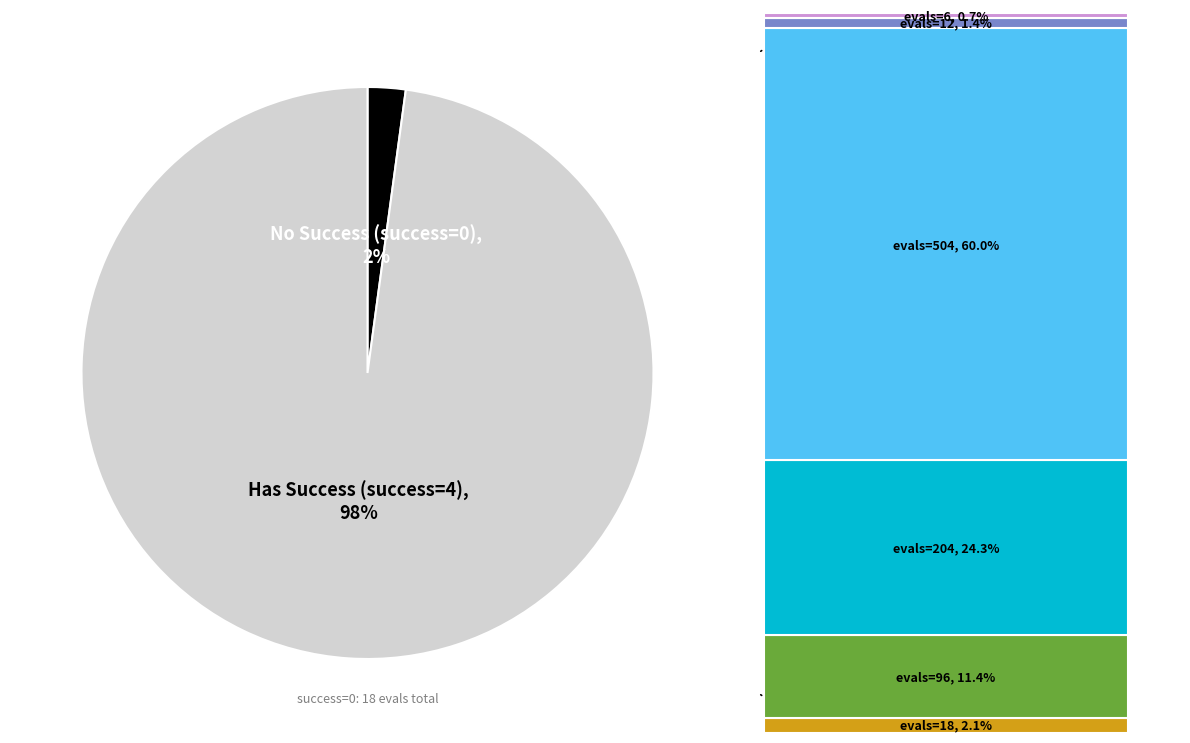

To the nearest percent, what is the difference between the largest and smallest slice percentages?

96%